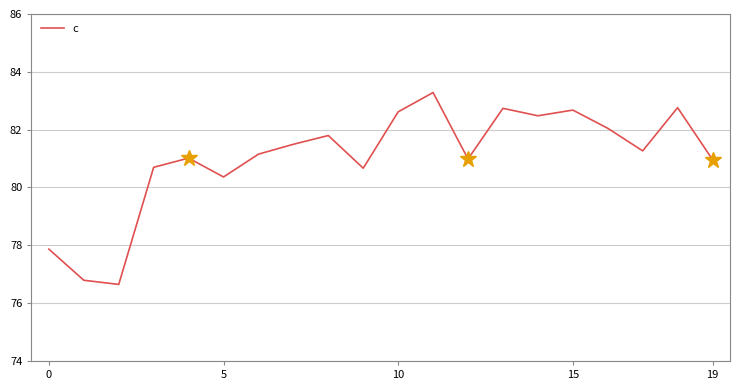

What is the minimum value for c?

76.6